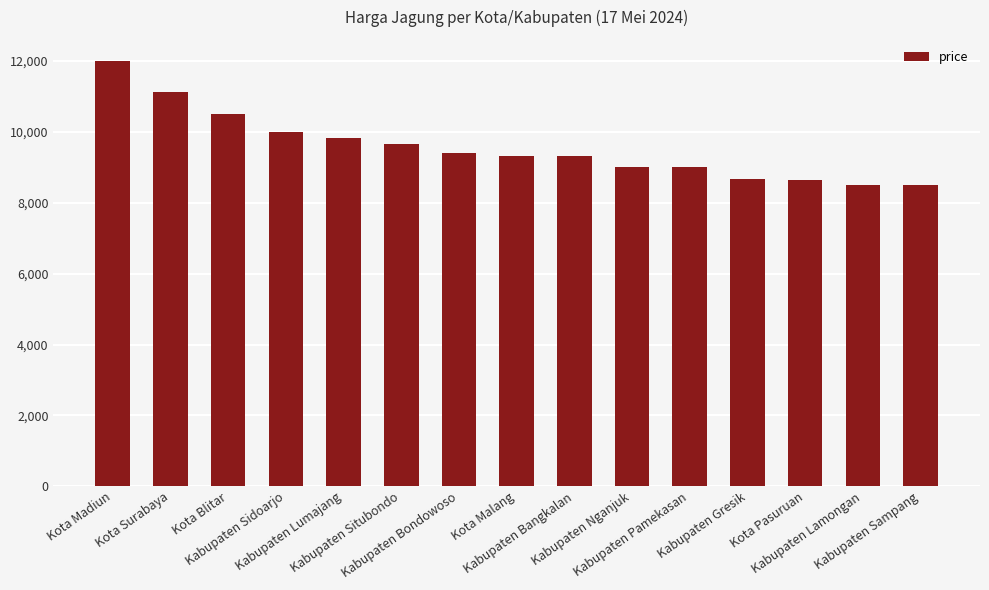

What is the maximum value shown in the chart?

12000